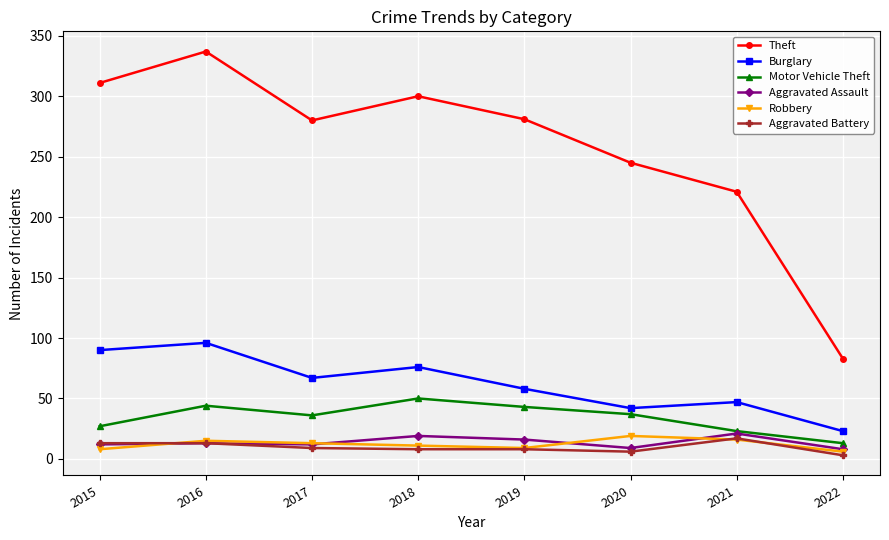

What is the value of the Aggravated Battery point at the 8th from the left?

3